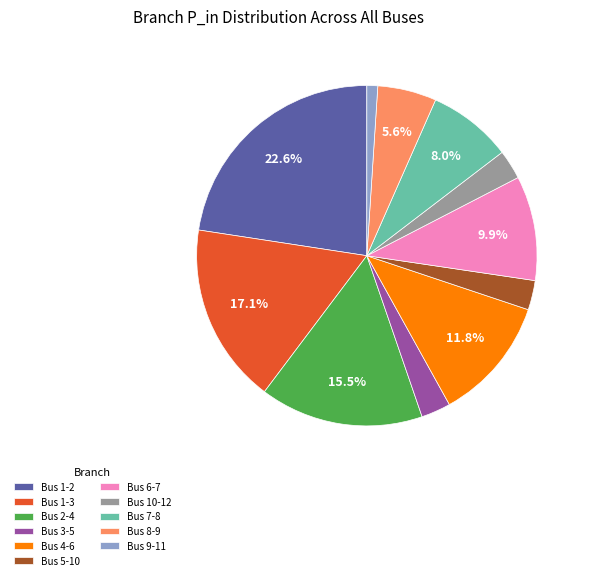

Which slice is the largest?

Bus 1-2